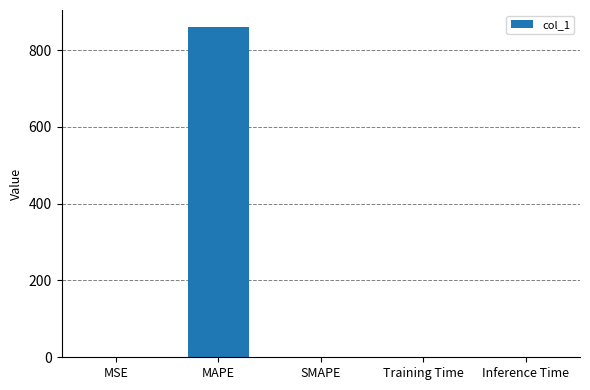

The chart shows a value of 0.0 at Training Time. True or false?

True